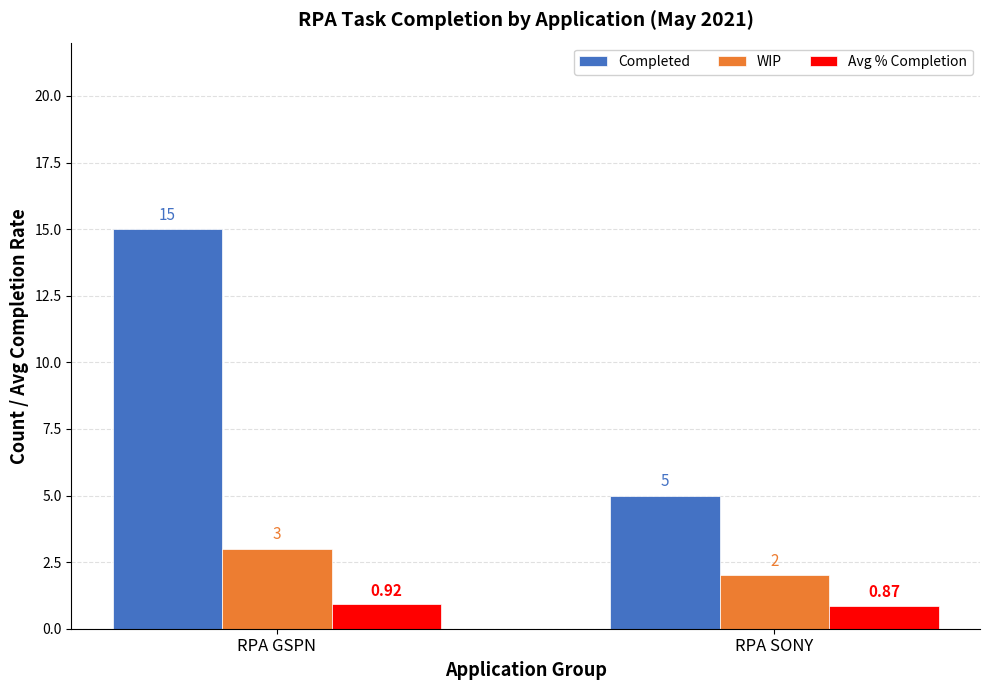

What is the difference between the maximum and minimum values in the Avg % Completion series?

0.1